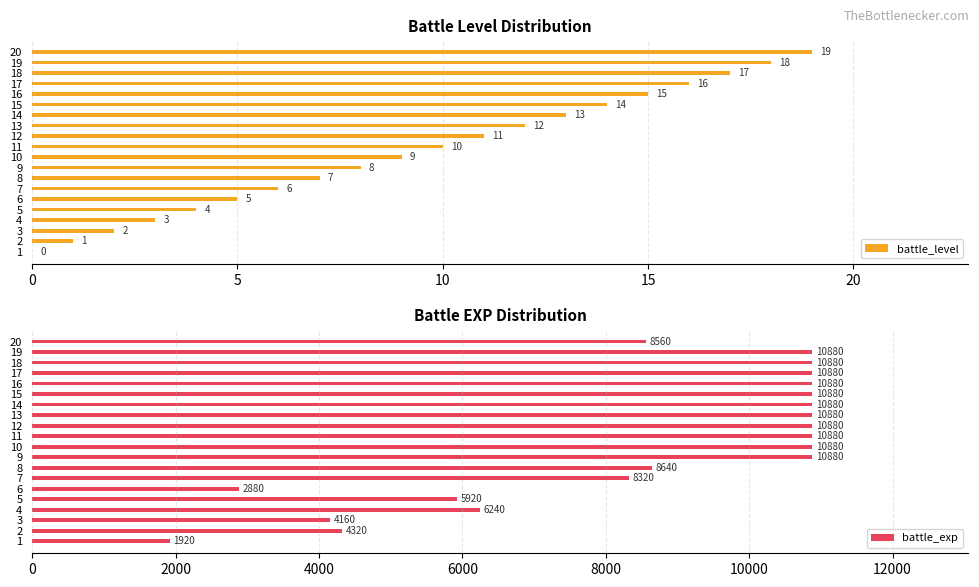

What is the value of the battle_level bar at the 5th from the left?

4